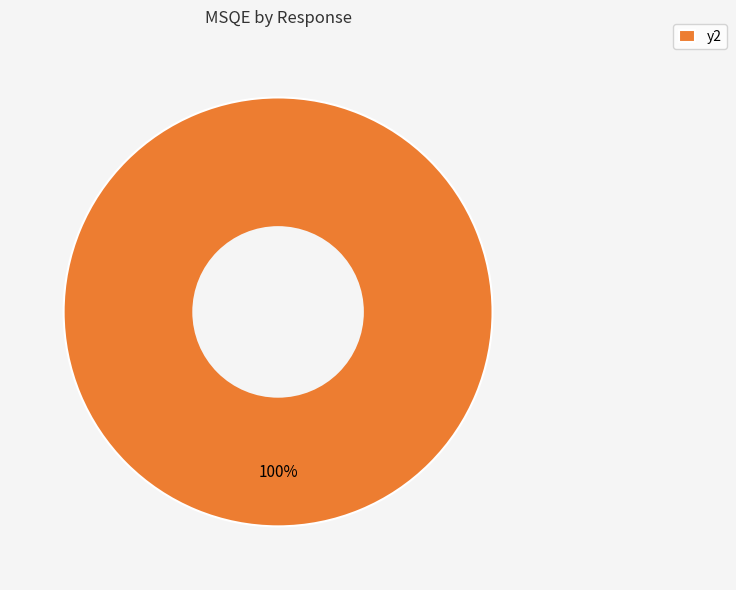

Rank the categories by value from lowest to highest.

y2